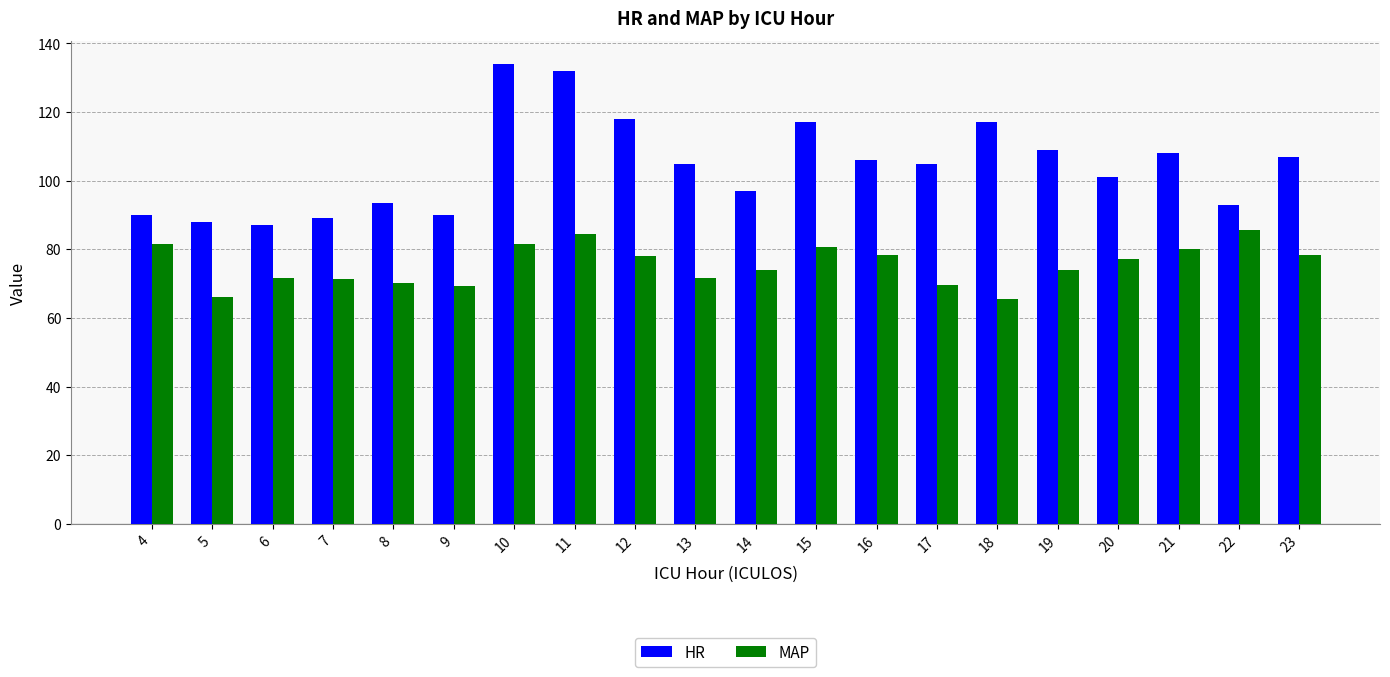

Is the value of MAP at 7 greater than the value of HR at 14?

No